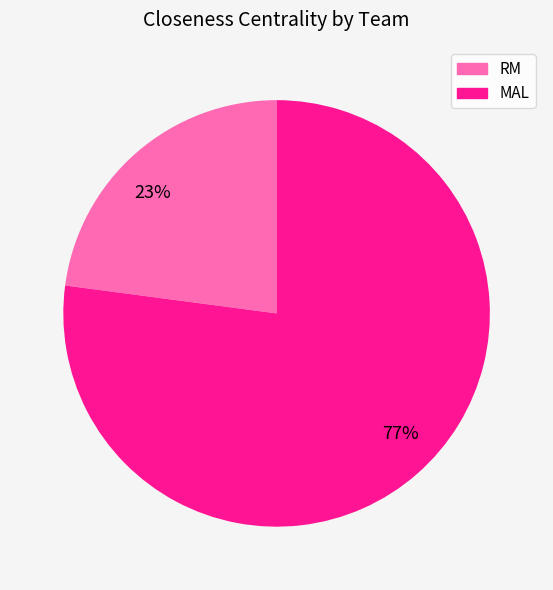

Which has a higher value, 23% or 77%?

77%